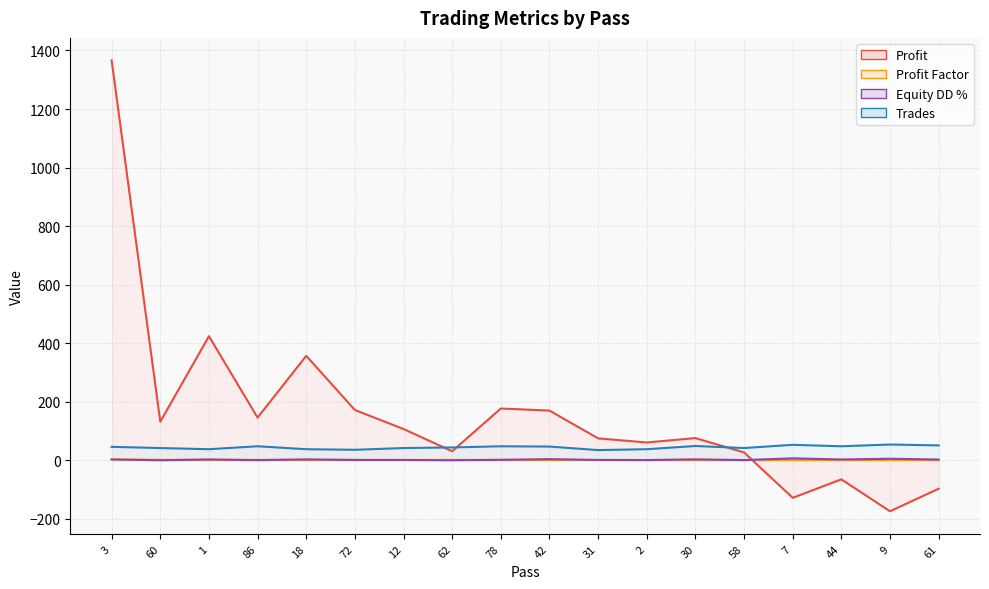

Where does the Equity DD % series first go above 2?

3